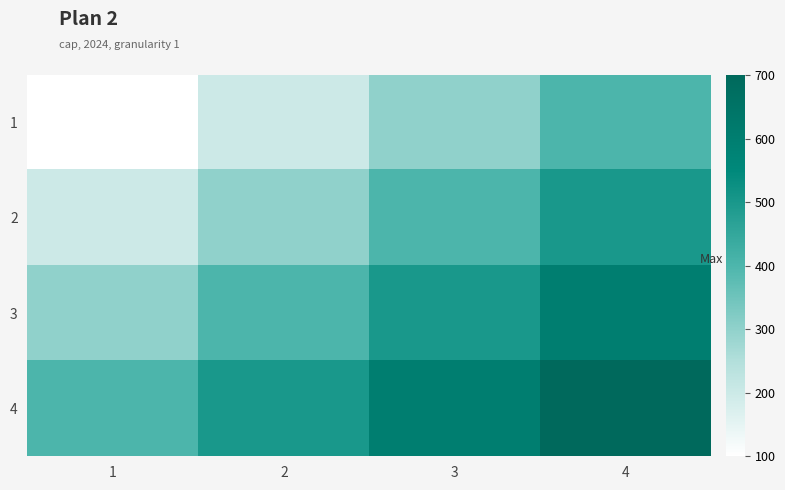

Reading left to right, transcribe all the data shown in this chart.

1: 1=100	2=200	3=300	4=400
2: 1=200	2=300	3=400	4=500
3: 1=300	2=400	3=500	4=600
4: 1=400	2=500	3=600	4=700